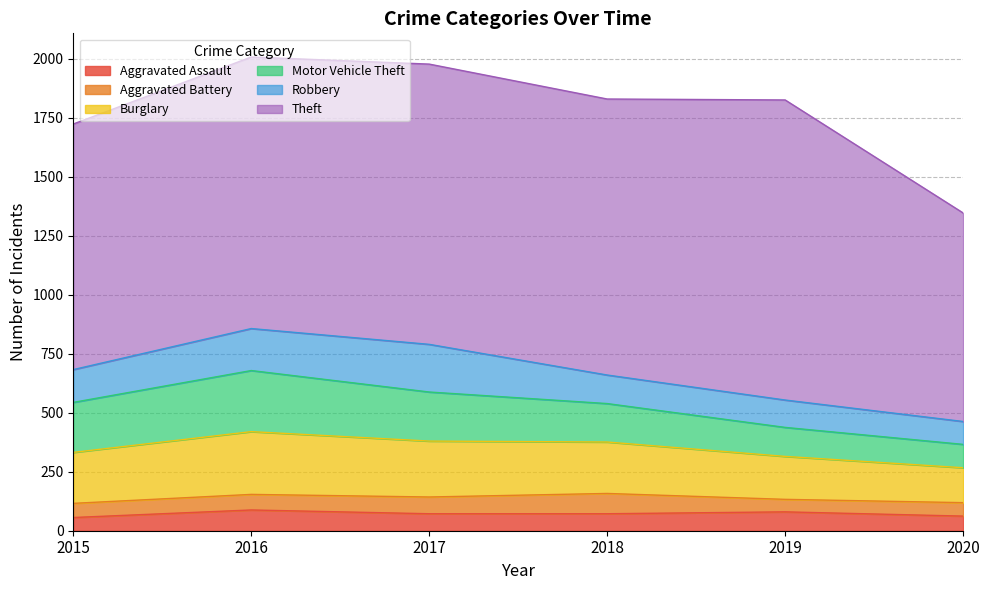

Where is the first local maximum for Robbery?

2017